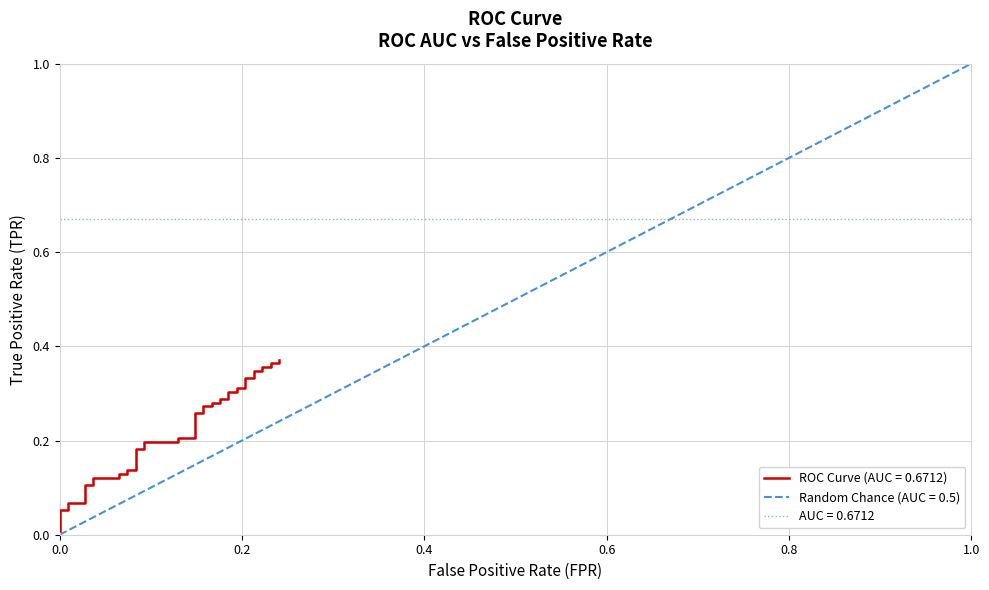

What is the value of the 9th point from the left?

0.1